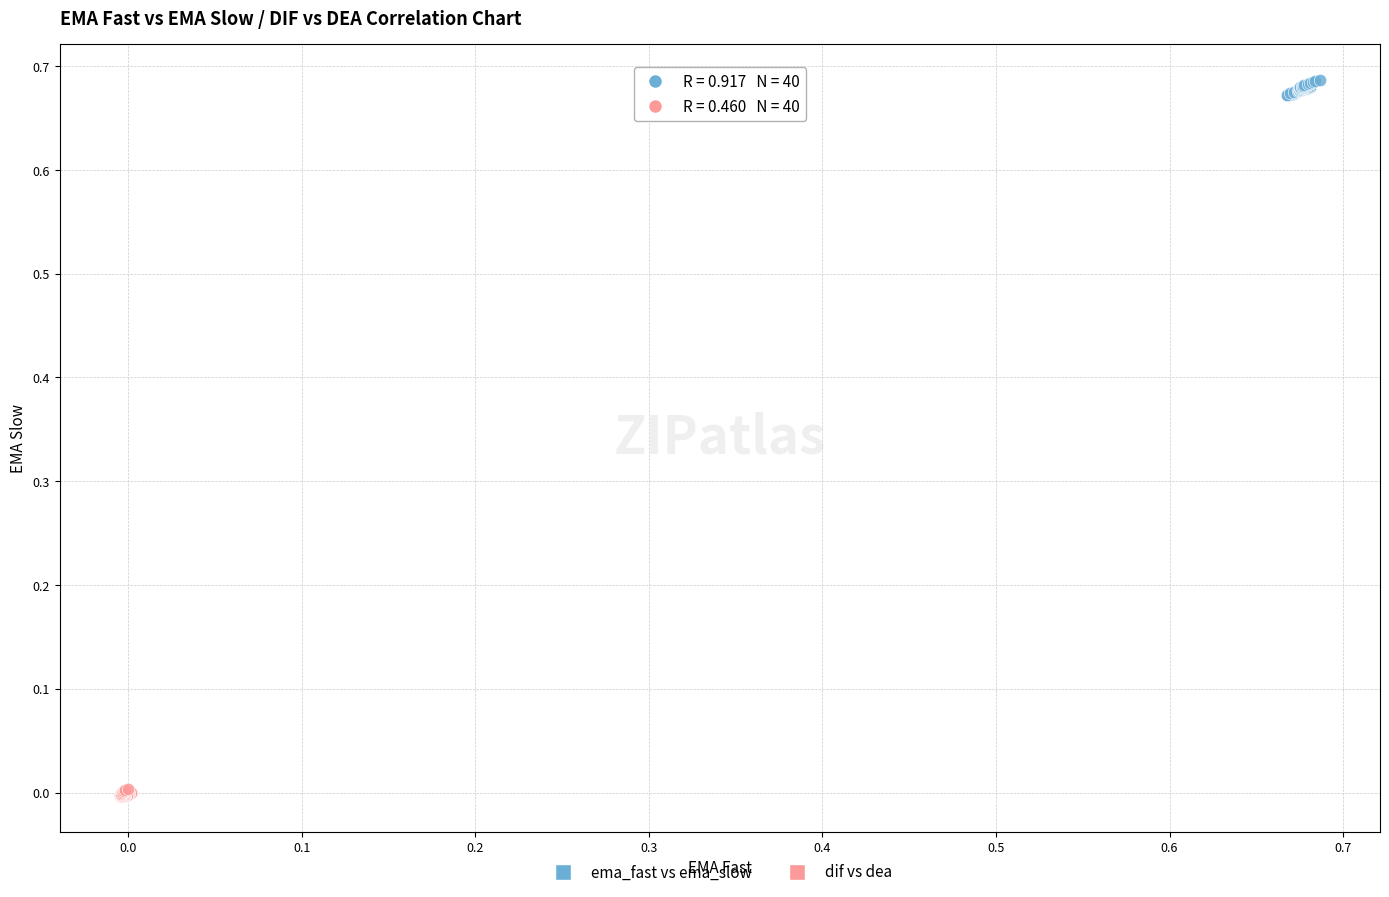

Which series contains the lowest Y value?

dif vs dea